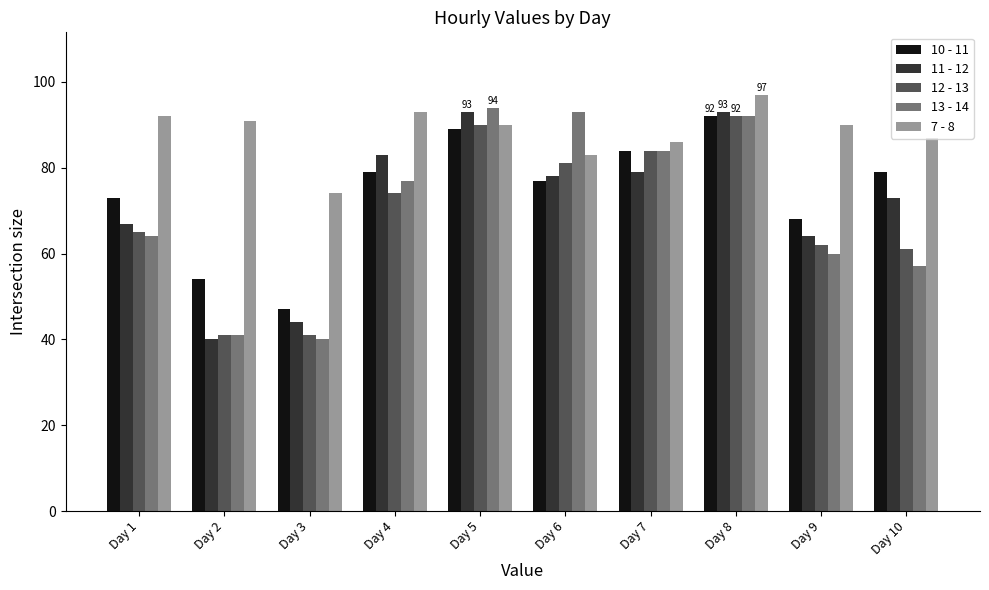

Between Day 5 and Day 6, which series saw the biggest shift?

11 - 12